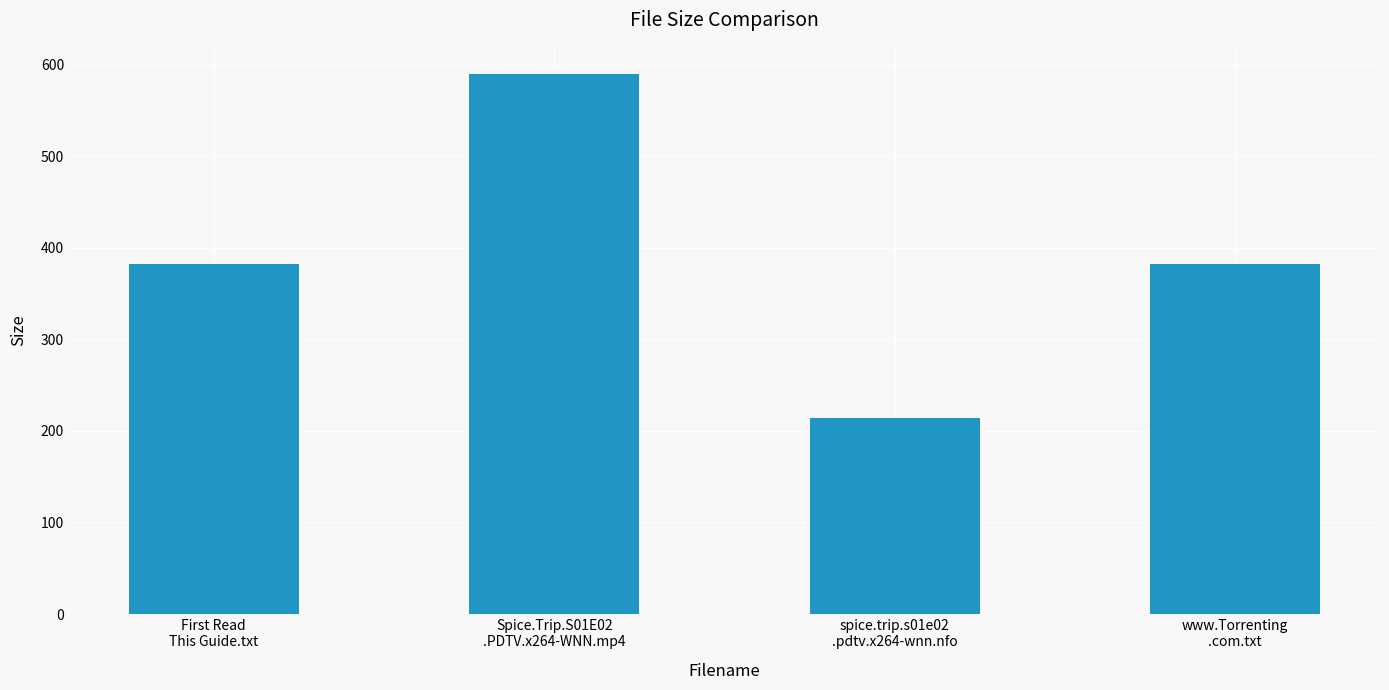

What is the value of the 3rd bar from the left?

214.0